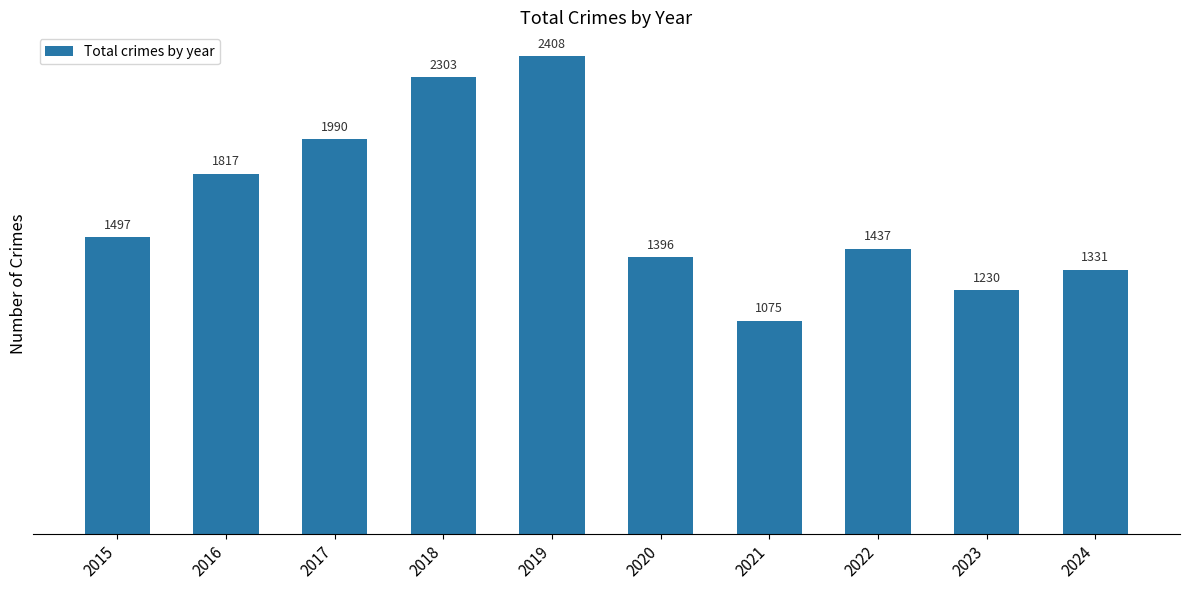

How many data points are less than 1497?

5